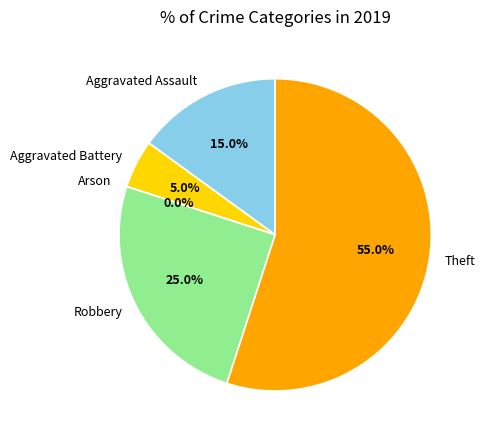

To the nearest percent, what portion does Theft represent?

55%